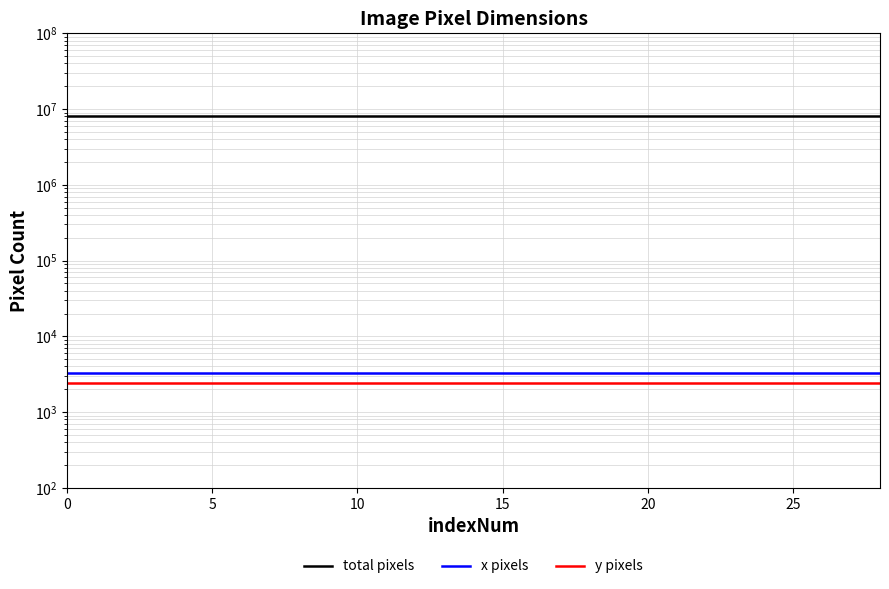

How many categories are shown in the chart?

15